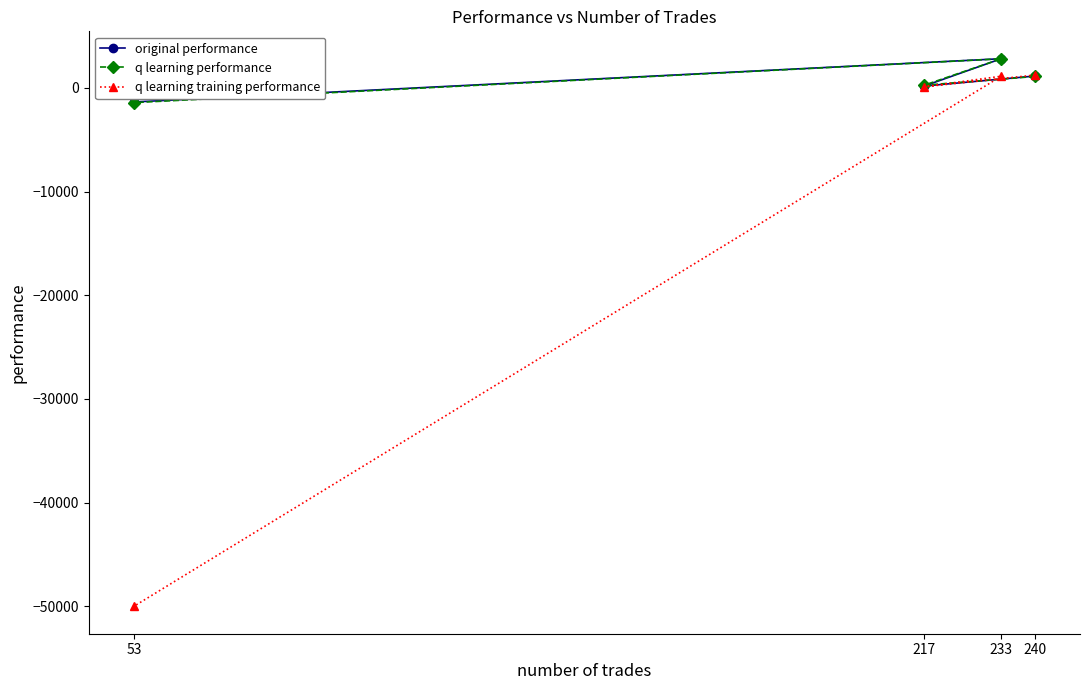

What are all the series names shown in the legend?

original performance, q learning performance, q learning training performance